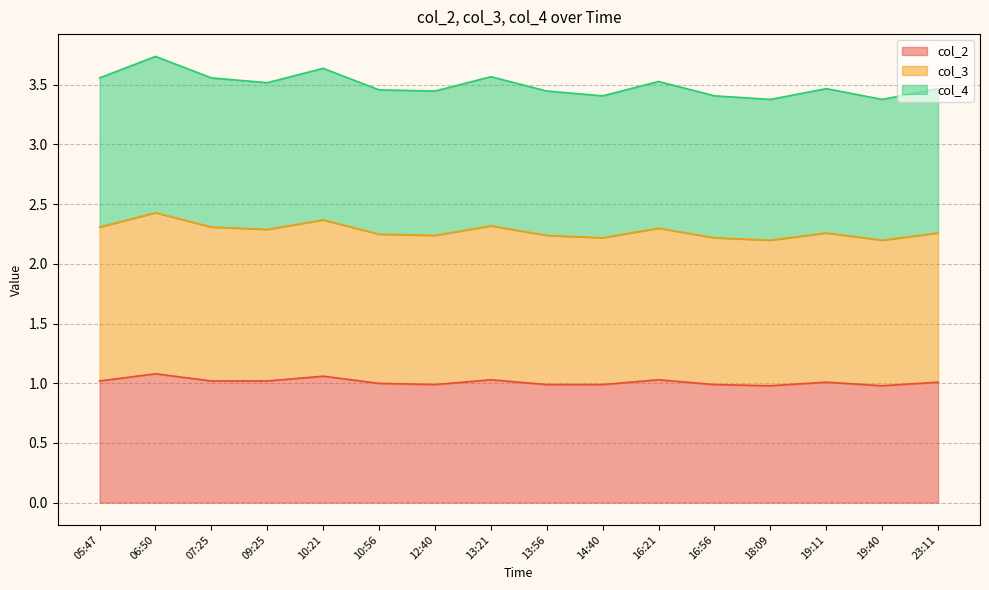

What is the highest value of the col_2 series?

1.1